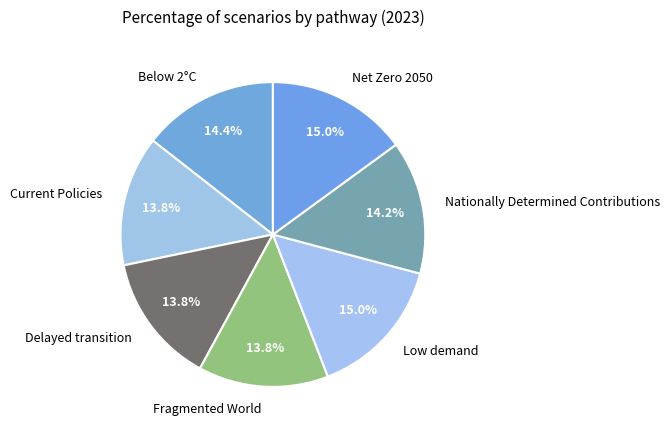

To the nearest percent, what percentage of the pie is Fragmented World?

14%